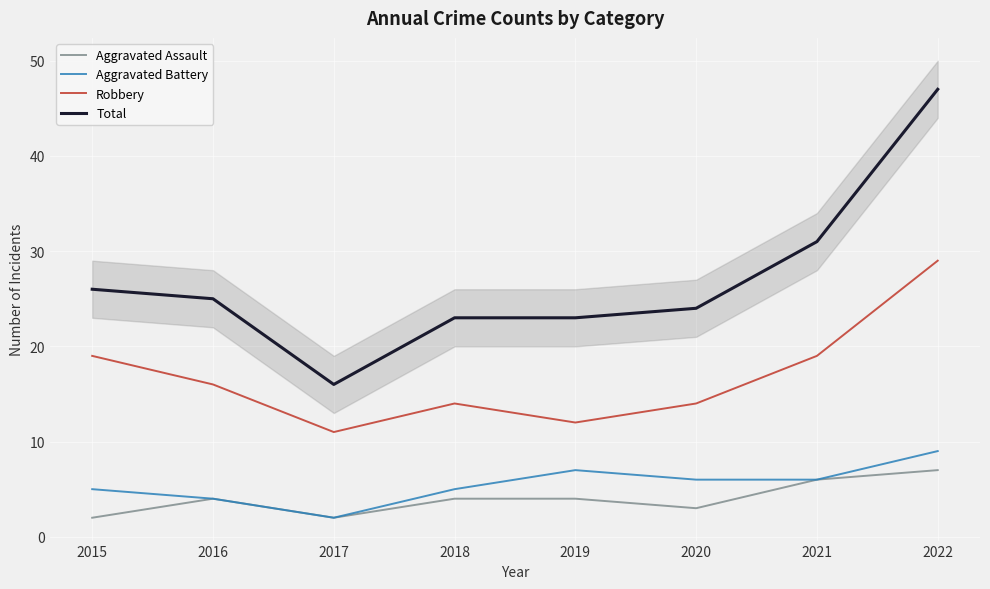

At which label is Robbery closest to 20?

2015